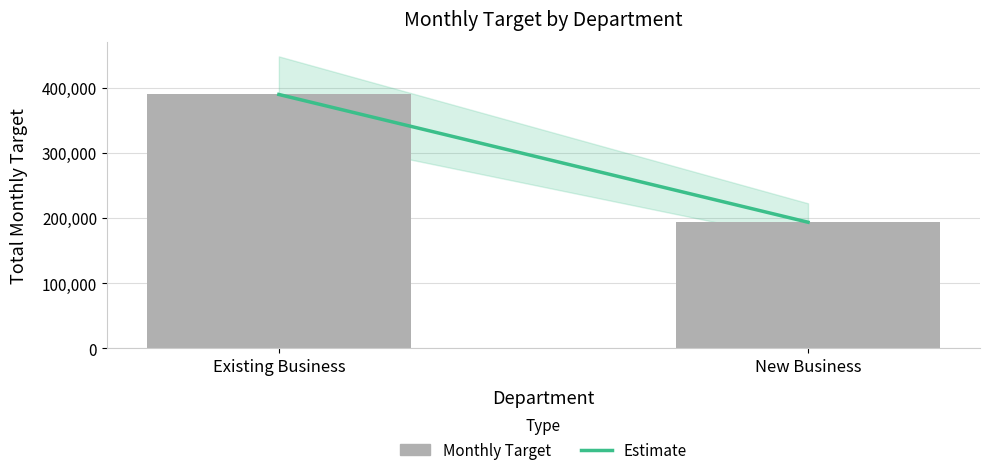

The value at Existing Business is 389466.9. True or false?

True